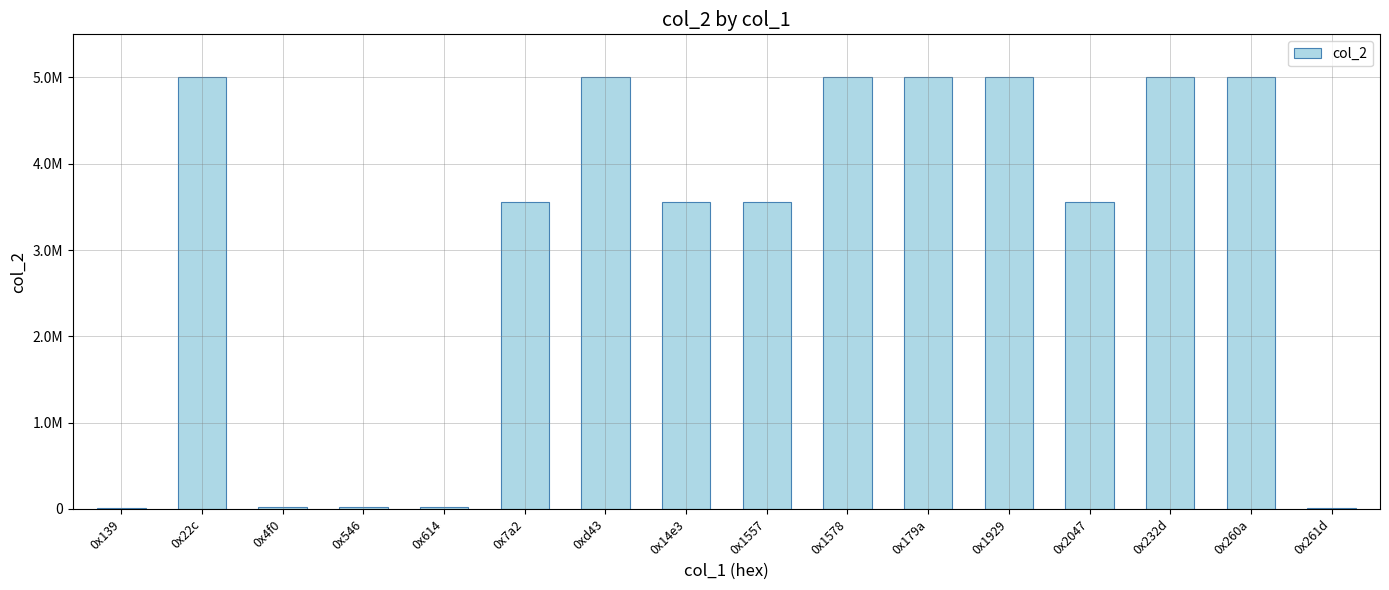

Are the bars horizontal?

No